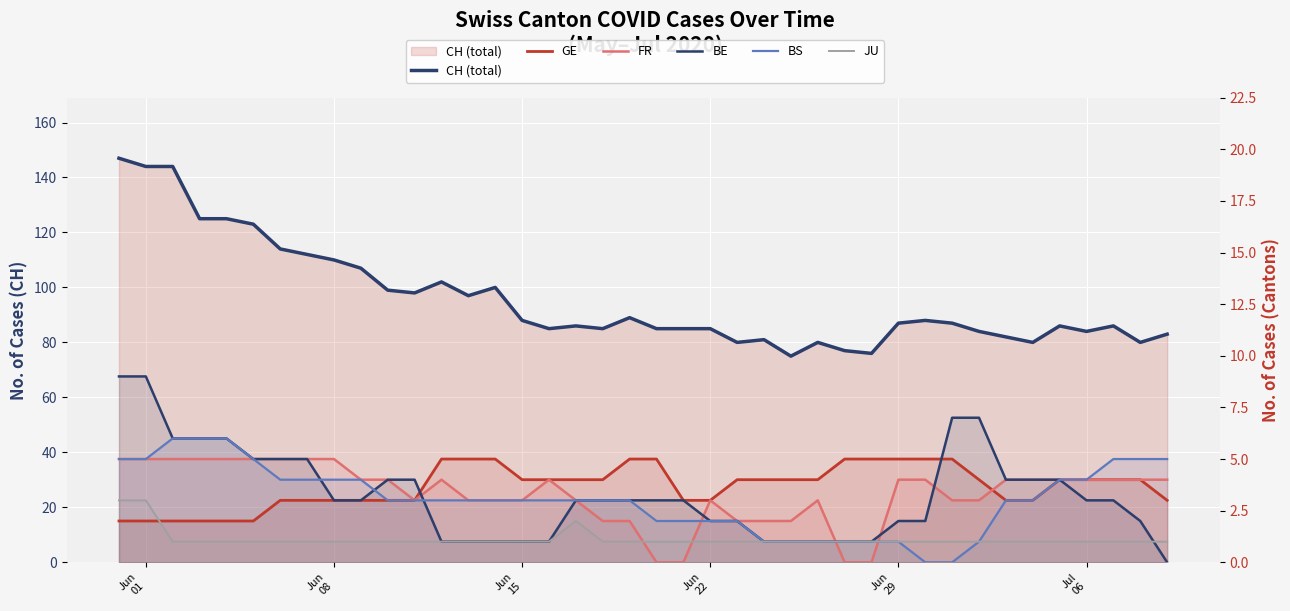

In FR, how many points are higher than both neighbors (excluding endpoints)?

4